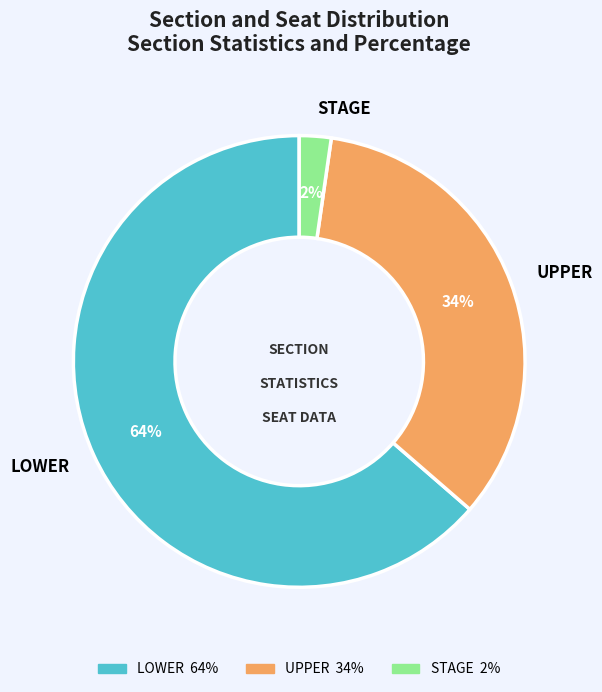

True or false: UPPER accounts for 39% of the total.

False